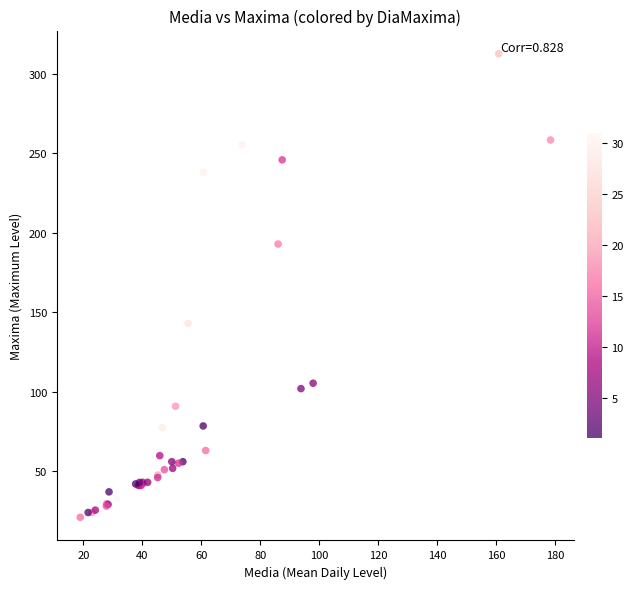

What Y value in the scatter plot is closest to 166?

143.0